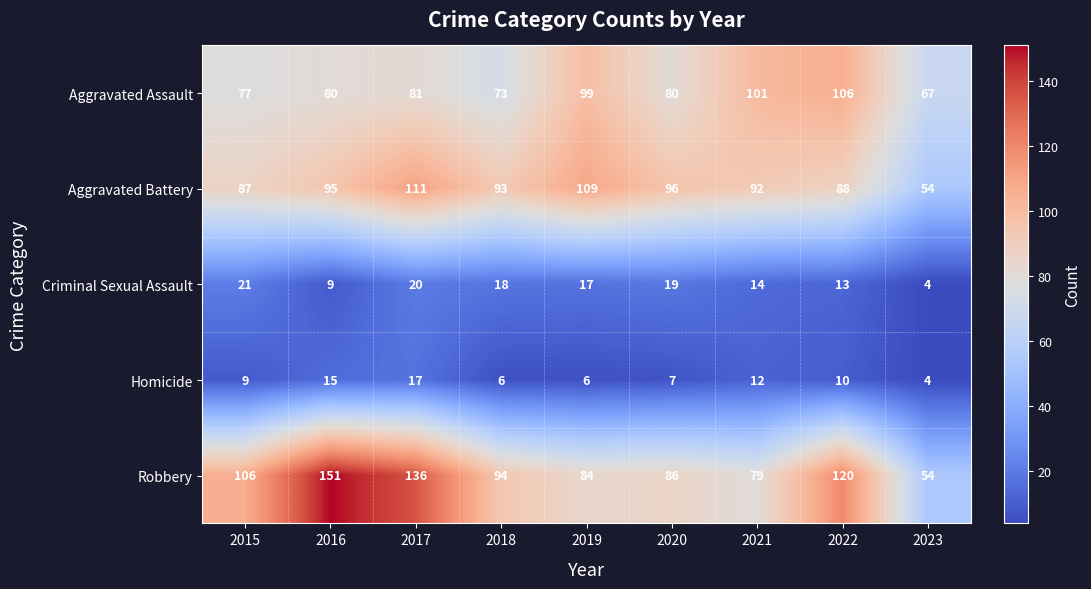

Where does the Robbery series first go above 94?

2015